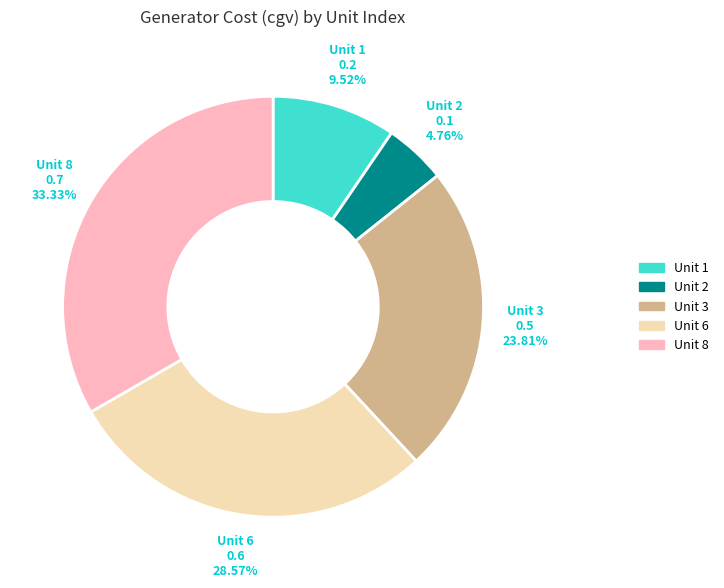

Which has a higher value, Unit 8 or Unit 3?

Unit 8